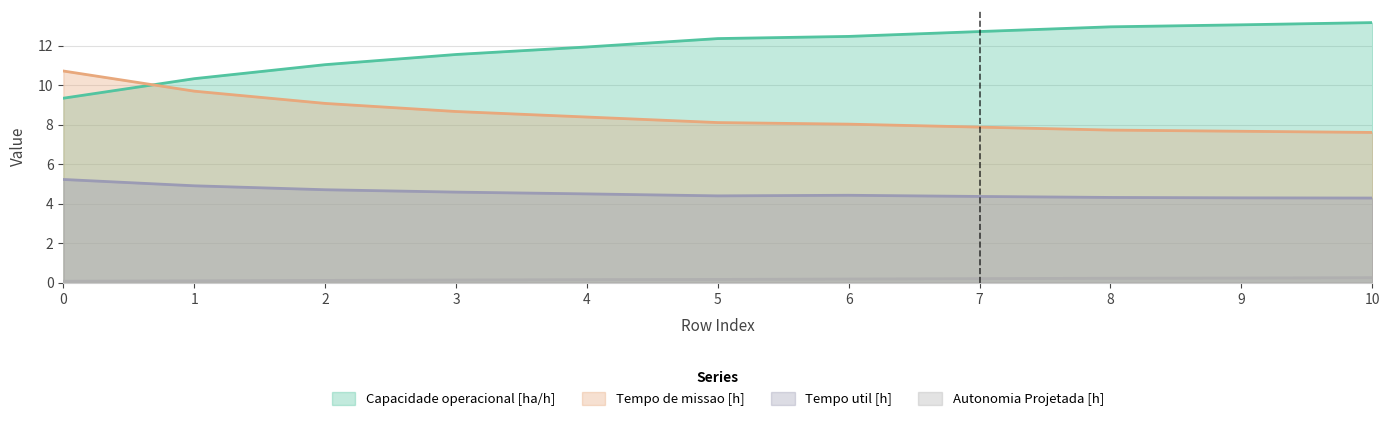

What is the highest value of the Autonomia Projetada [h] series?

0.2